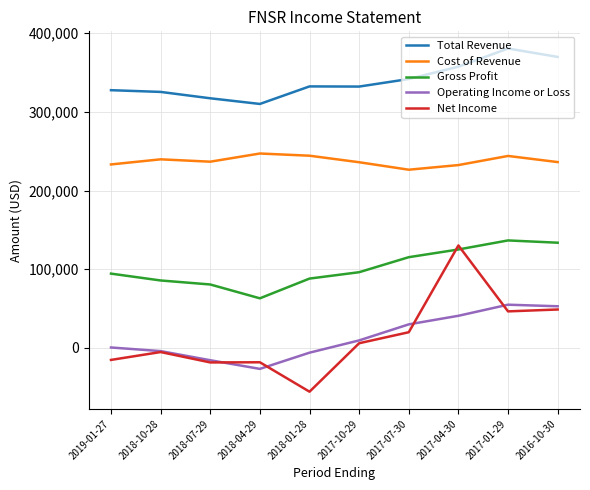

What is the difference between the maximum and minimum values in the Gross Profit series?

73600